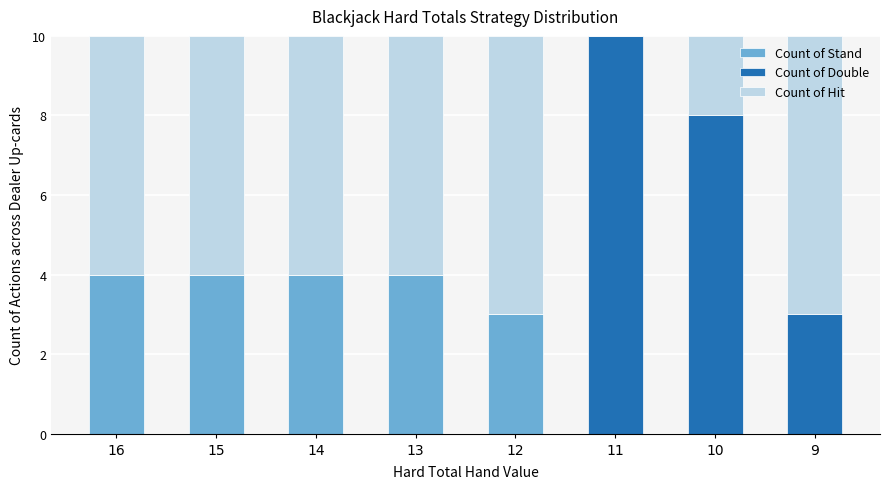

What is the total value across all series at 12?

10